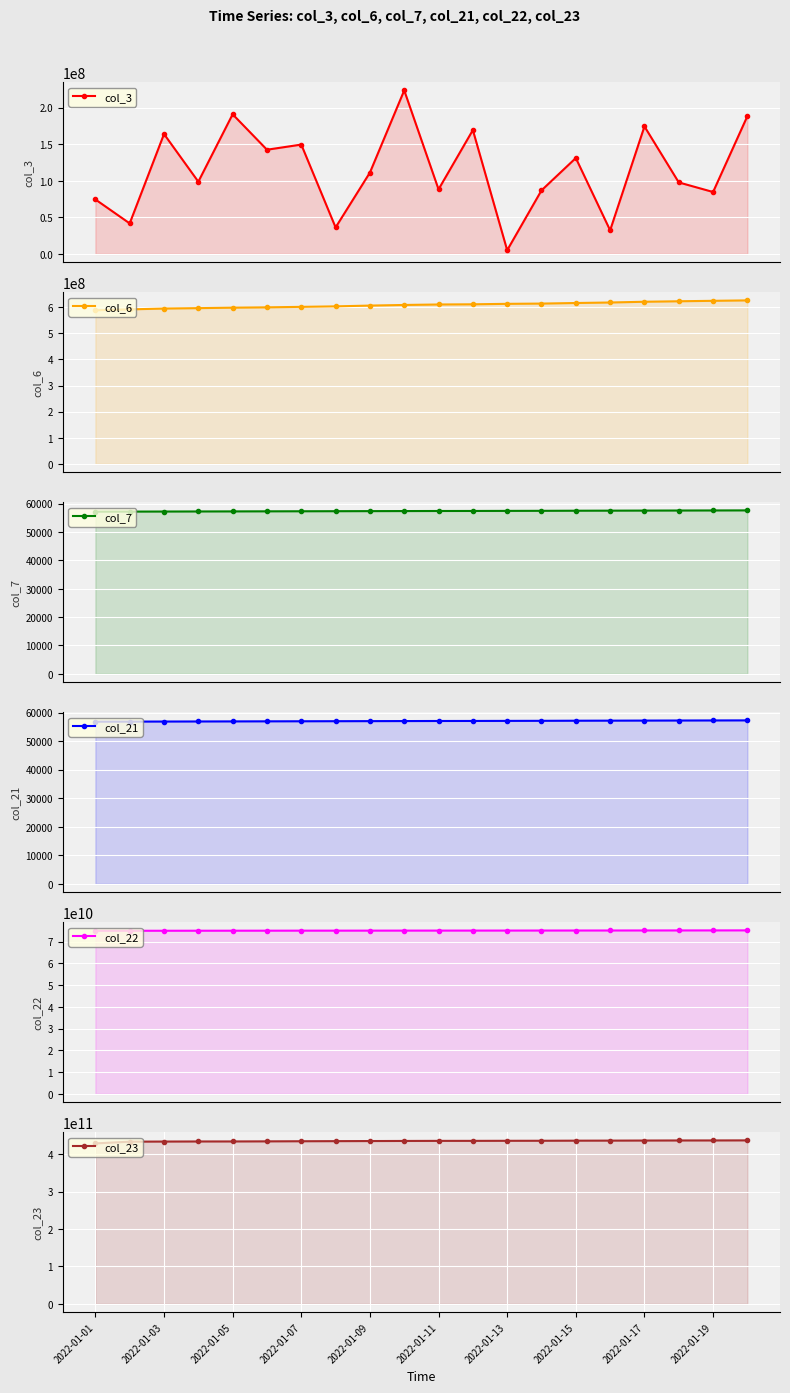

Does the chart display data point markers on the line(s)?

Yes